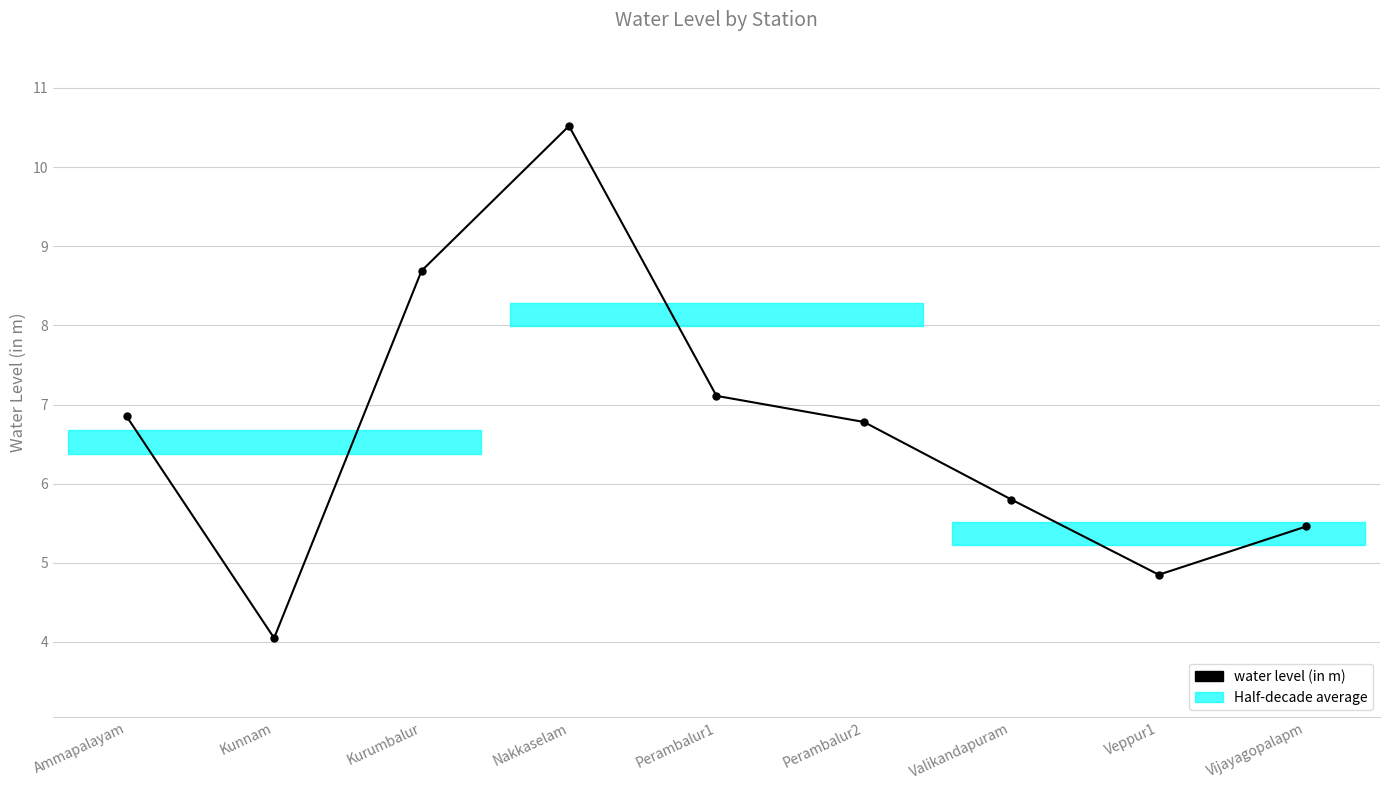

Rank the categories by value from highest to lowest.

Nakkaselam, Kurumbalur, Perambalur1, Ammapalayam, Perambalur2, Valikandapuram, Vijayagopalapm, Veppur1, Kunnam